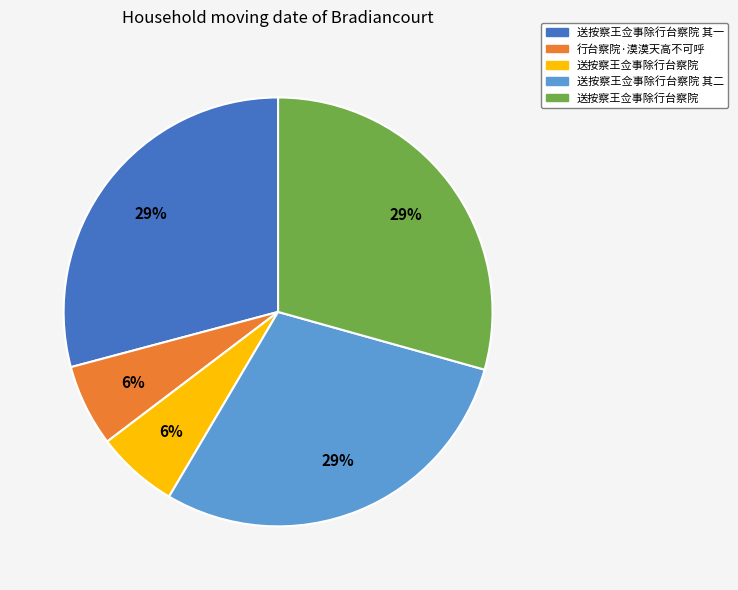

Is there any slice that represents more than half of the pie?

No